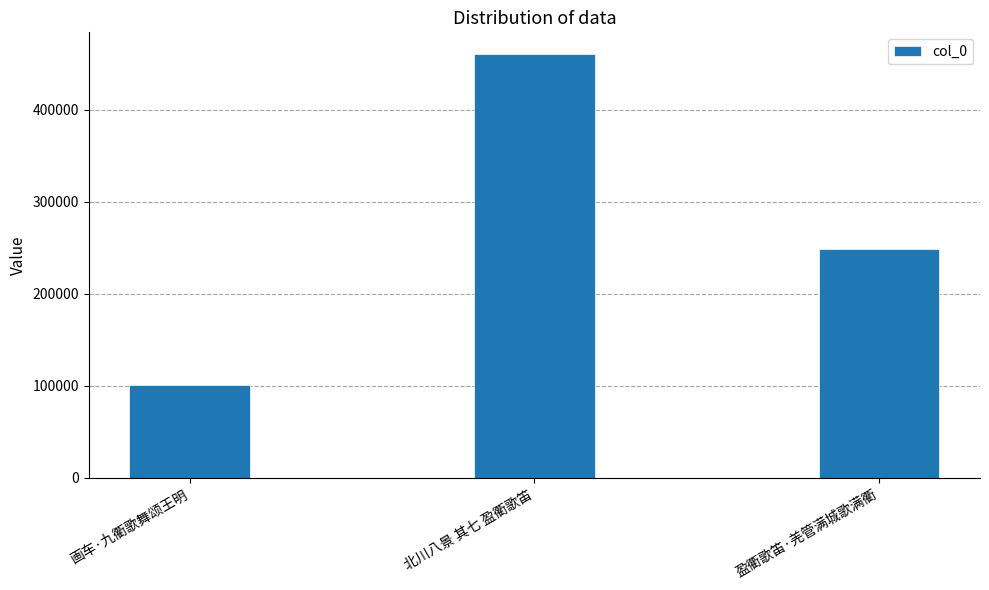

What is the greatest value displayed?

460787